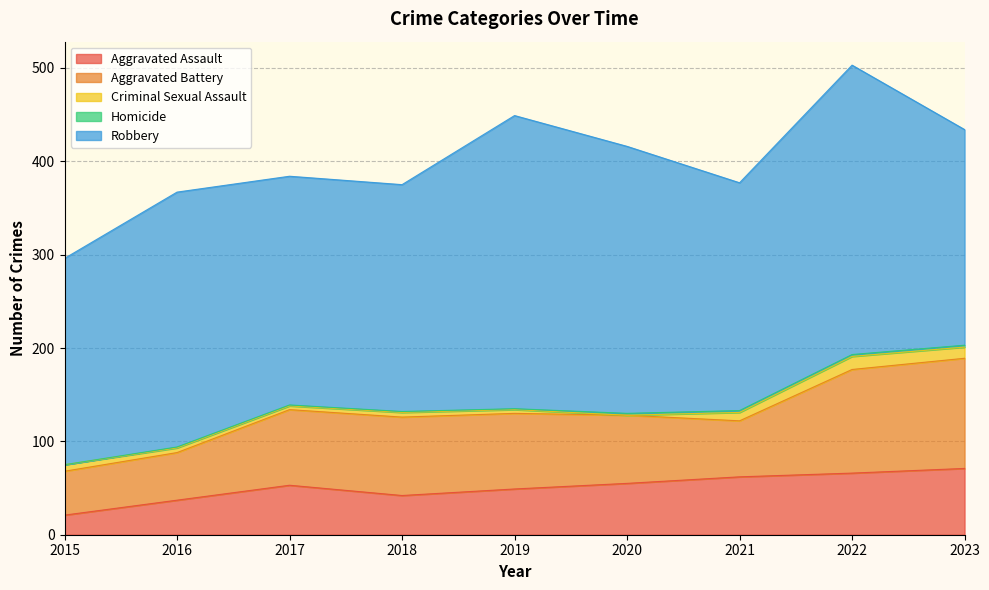

How many data points in Criminal Sexual Assault are above 5?

4